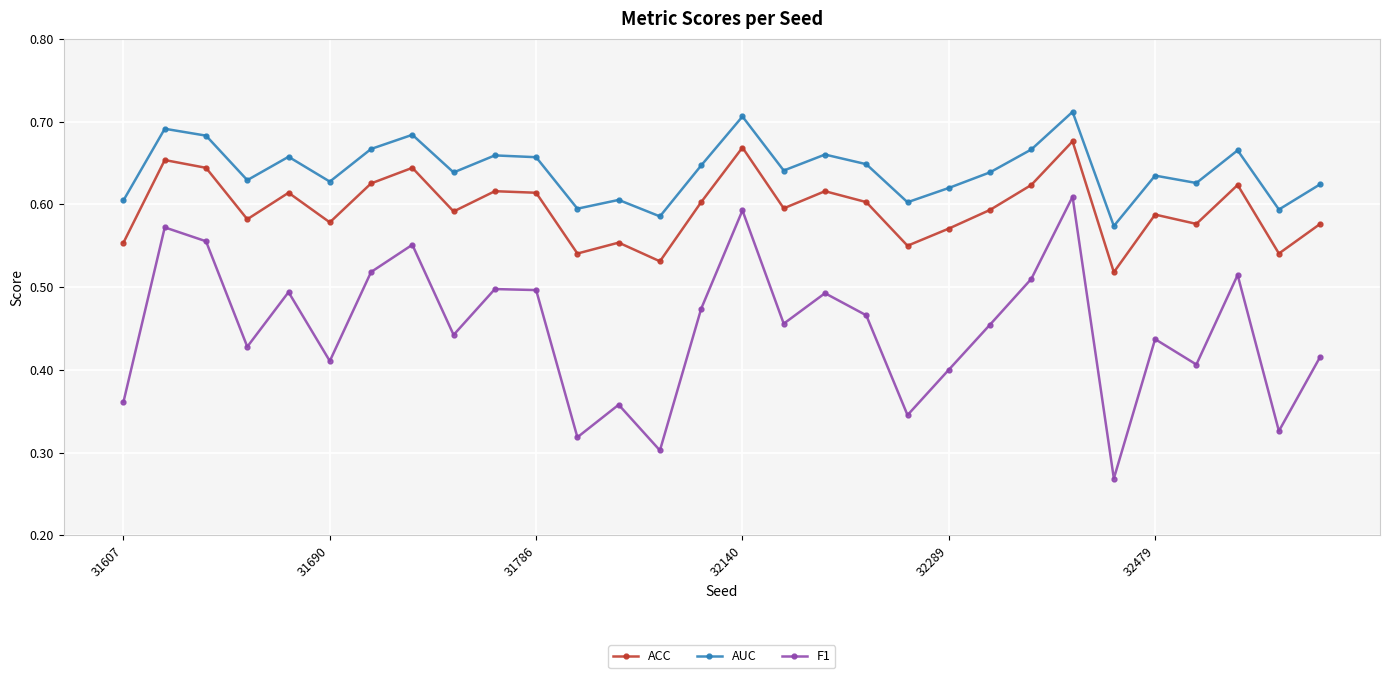

Which series has the largest range (max minus min)?

F1